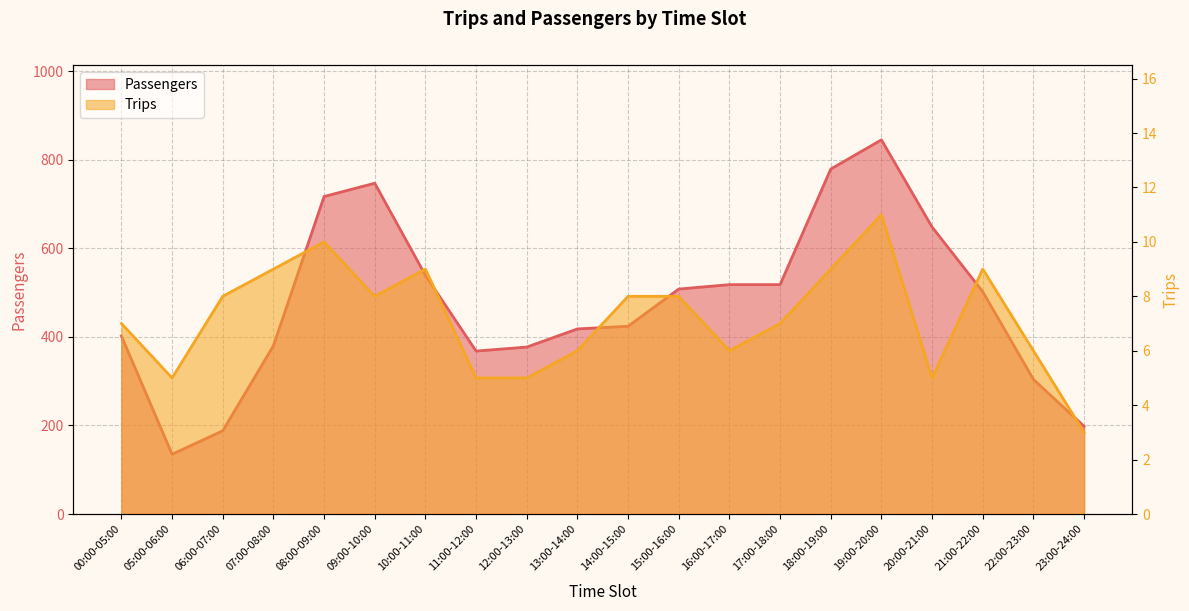

What is the difference between the Trips values at 16:00-17:00 and 05:00-06:00?

1